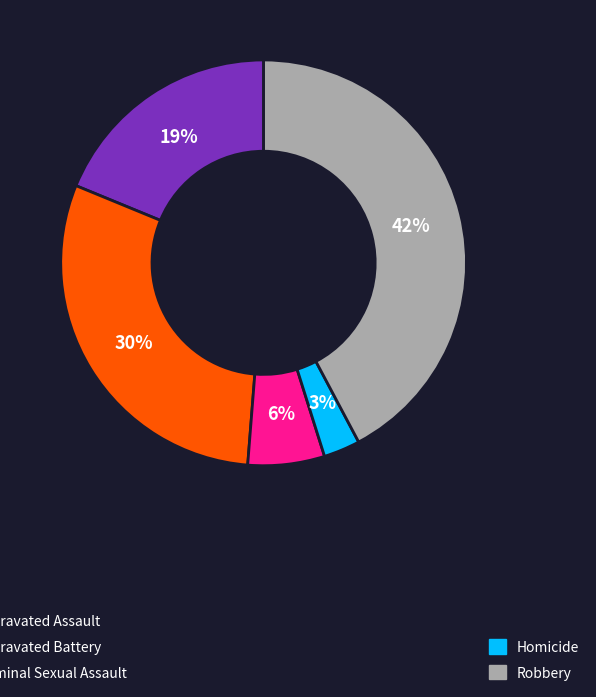

To the nearest percent, what is the difference between the largest and smallest slice percentages?

39%